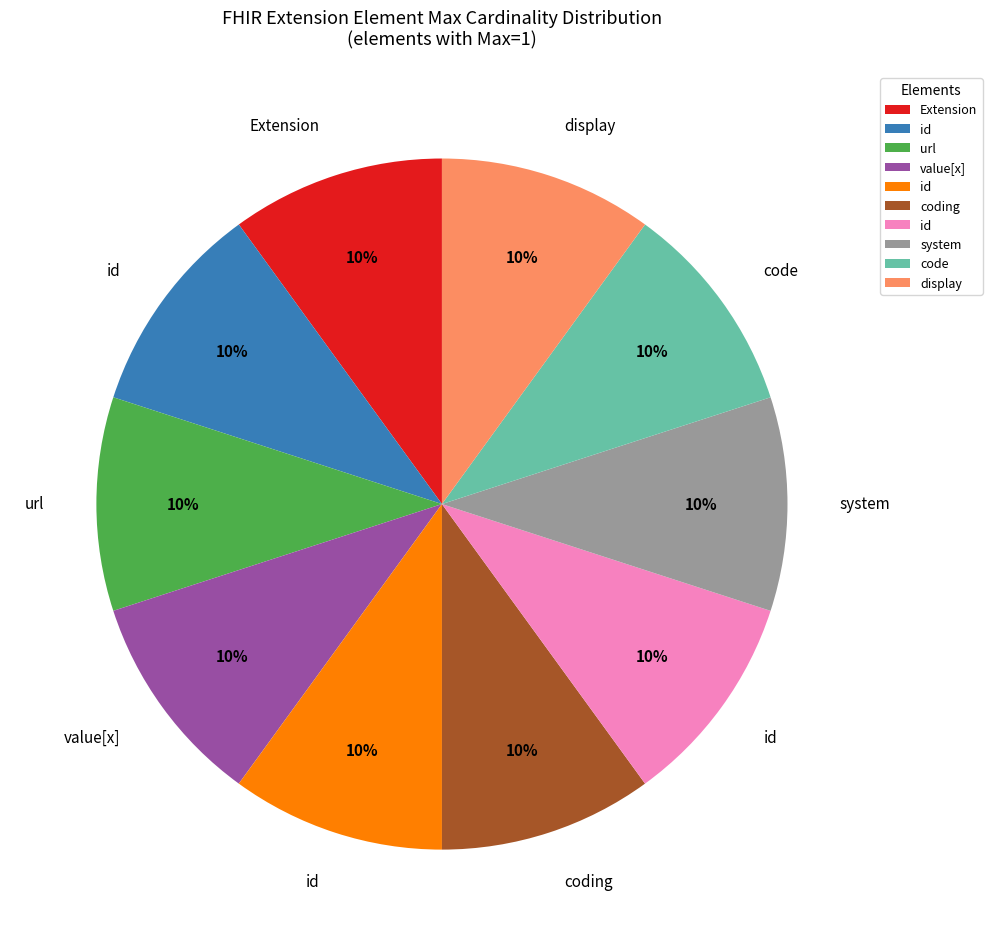

To the nearest percent, what is the average slice percentage?

10%